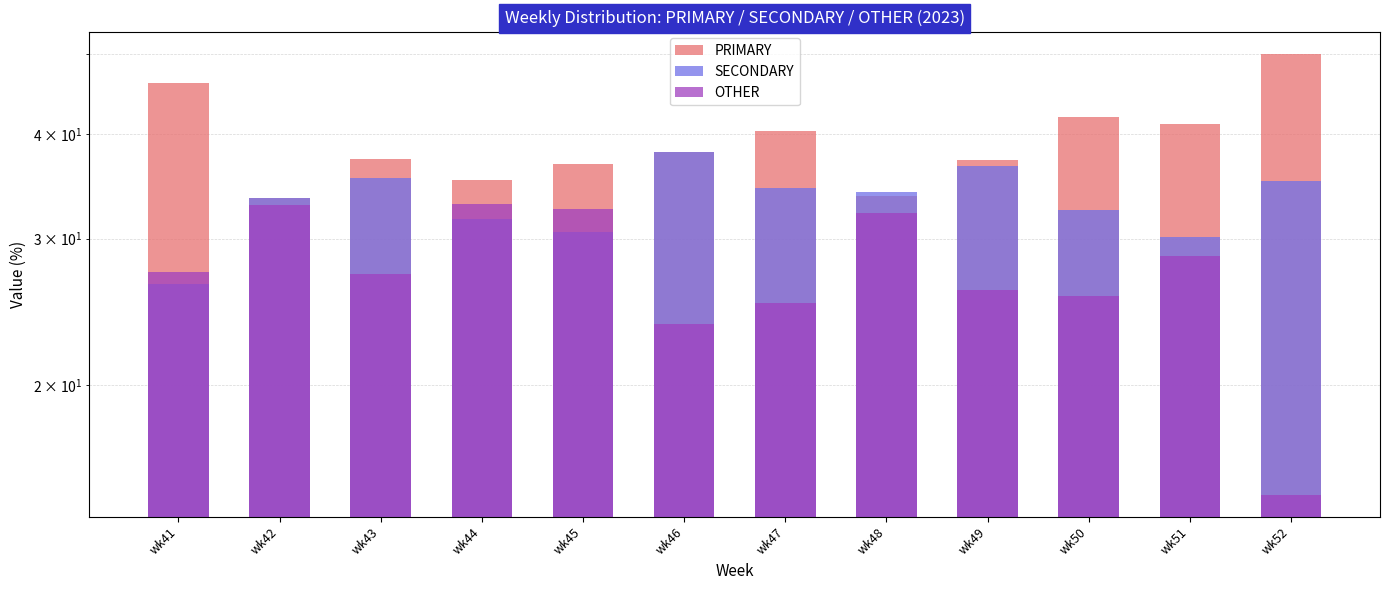

Reading left to right, list all the values displayed in this chart.

PRIMARY: 46.2	33.5	37.4	35.3	36.9	38.1	40.4	33.7	37.3	42.0	41.2	50.0
SECONDARY: 26.5	33.5	35.4	31.7	30.6	38.1	34.5	34.1	36.7	32.4	30.2	35.2
OTHER: 27.4	32.9	27.2	33.0	32.5	23.7	25.1	32.2	26.0	25.6	28.6	14.8